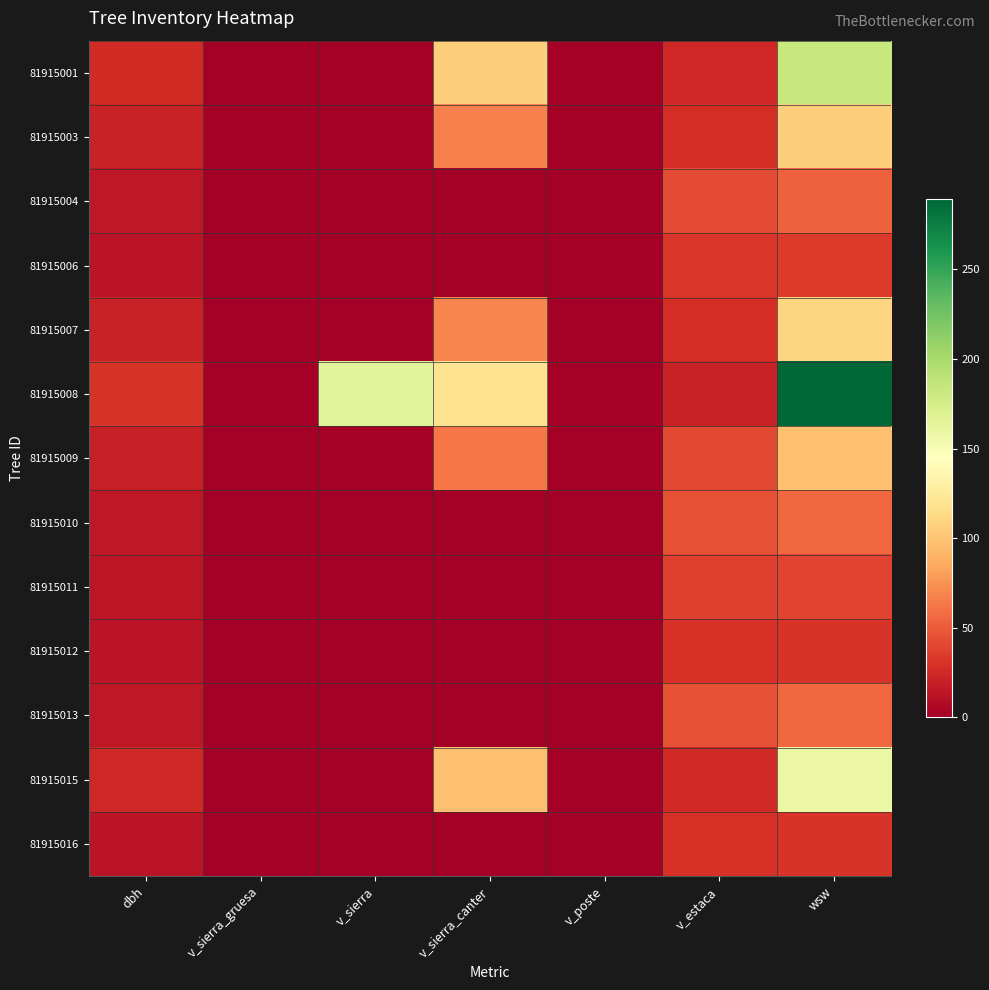

How many data points does each series have?

7